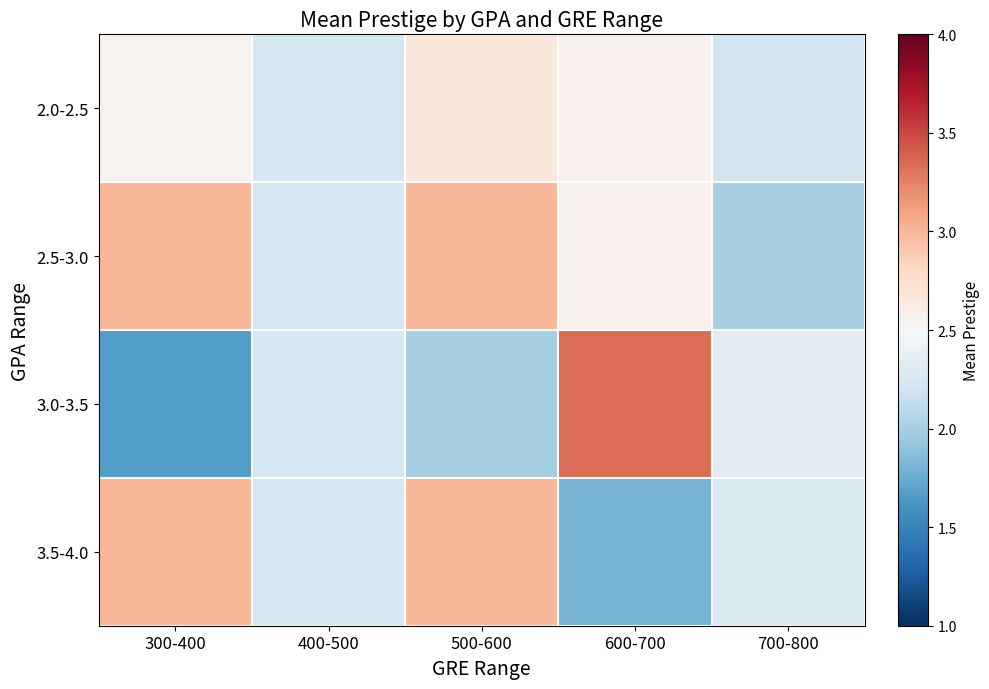

Reading left to right, what are all the values shown in this chart?

2.0-2.5: 300-400=2.6	400-500=2.2	500-600=2.7	600-700=2.6	700-800=2.2
2.5-3.0: 300-400=3.0	400-500=2.2	500-600=3.0	600-700=2.6	700-800=2.0
3.0-3.5: 300-400=1.7	400-500=2.2	500-600=2.0	600-700=3.3	700-800=2.3
3.5-4.0: 300-400=3.0	400-500=2.2	500-600=3.0	600-700=1.8	700-800=2.3